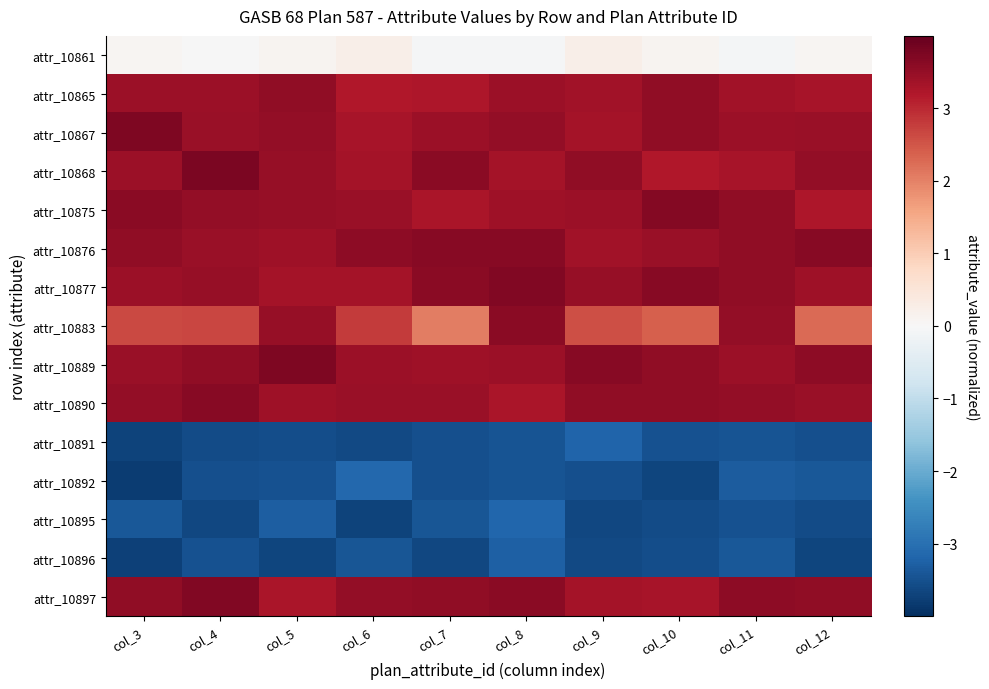

Reading right to left, extract all data points from this chart.

attr_10861: col_12=0.1	col_11=-0.1	col_10=0.1	col_9=0.2	col_8=-0.0	col_7=-0.0	col_6=0.2	col_5=0.1	col_4=-0.0	col_3=0.1
attr_10865: col_12=3.3	col_11=3.4	col_10=3.5	col_9=3.3	col_8=3.4	col_7=3.2	col_6=3.2	col_5=3.5	col_4=3.4	col_3=3.4
attr_10867: col_12=3.5	col_11=3.4	col_10=3.6	col_9=3.3	col_8=3.5	col_7=3.4	col_6=3.3	col_5=3.5	col_4=3.5	col_3=3.7
attr_10868: col_12=3.5	col_11=3.3	col_10=3.2	col_9=3.5	col_8=3.3	col_7=3.6	col_6=3.3	col_5=3.5	col_4=3.8	col_3=3.4
attr_10875: col_12=3.2	col_11=3.6	col_10=3.7	col_9=3.4	col_8=3.4	col_7=3.3	col_6=3.5	col_5=3.5	col_4=3.5	col_3=3.6
attr_10876: col_12=3.6	col_11=3.5	col_10=3.5	col_9=3.4	col_8=3.6	col_7=3.7	col_6=3.6	col_5=3.4	col_4=3.4	col_3=3.5
attr_10877: col_12=3.4	col_11=3.6	col_10=3.7	col_9=3.5	col_8=3.7	col_7=3.6	col_6=3.3	col_5=3.3	col_4=3.5	col_3=3.4
attr_10883: col_12=2.3	col_11=3.5	col_10=2.4	col_9=2.6	col_8=3.6	col_7=2.0	col_6=2.8	col_5=3.5	col_4=2.7	col_3=2.6
attr_10889: col_12=3.6	col_11=3.4	col_10=3.5	col_9=3.6	col_8=3.4	col_7=3.4	col_6=3.4	col_5=3.7	col_4=3.6	col_3=3.5
attr_10890: col_12=3.5	col_11=3.5	col_10=3.5	col_9=3.5	col_8=3.3	col_7=3.4	col_6=3.5	col_5=3.4	col_4=3.6	col_3=3.5
attr_10891: col_12=-3.5	col_11=-3.5	col_10=-3.5	col_9=-3.2	col_8=-3.4	col_7=-3.5	col_6=-3.6	col_5=-3.6	col_4=-3.6	col_3=-3.7
attr_10892: col_12=-3.4	col_11=-3.3	col_10=-3.7	col_9=-3.5	col_8=-3.5	col_7=-3.5	col_6=-3.1	col_5=-3.5	col_4=-3.5	col_3=-3.8
attr_10895: col_12=-3.6	col_11=-3.5	col_10=-3.6	col_9=-3.6	col_8=-3.2	col_7=-3.4	col_6=-3.7	col_5=-3.3	col_4=-3.6	col_3=-3.4
attr_10896: col_12=-3.7	col_11=-3.4	col_10=-3.5	col_9=-3.6	col_8=-3.3	col_7=-3.6	col_6=-3.4	col_5=-3.7	col_4=-3.5	col_3=-3.7
attr_10897: col_12=3.5	col_11=3.6	col_10=3.3	col_9=3.3	col_8=3.6	col_7=3.5	col_6=3.5	col_5=3.3	col_4=3.7	col_3=3.5